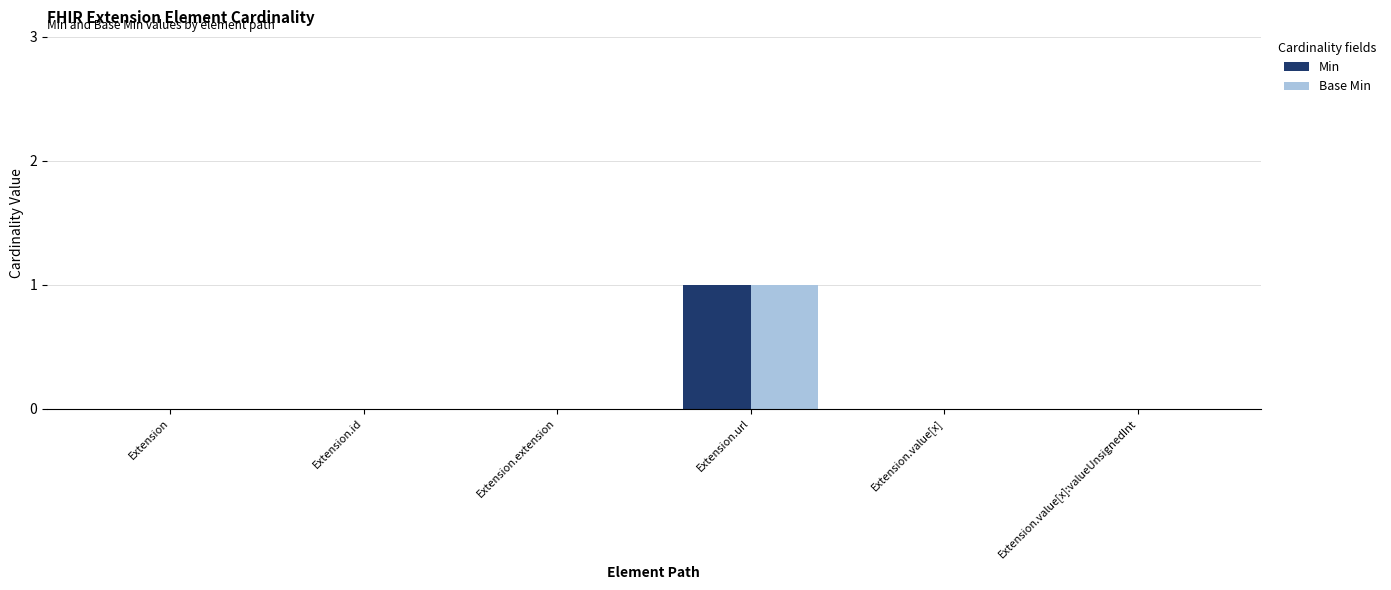

What is the maximum value shown in the chart?

1